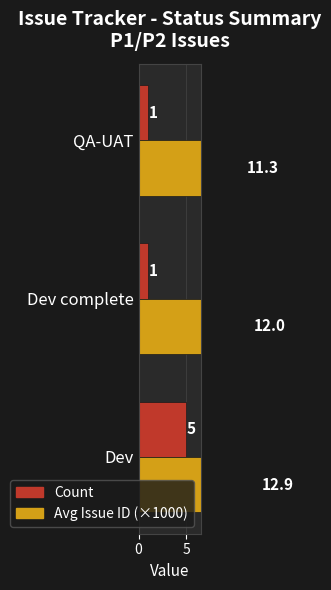

Reading left to right, extract all data points from this chart.

Count: 5.0	1.0	1.0
Avg Issue ID (×1000): 12.9	12.0	11.3